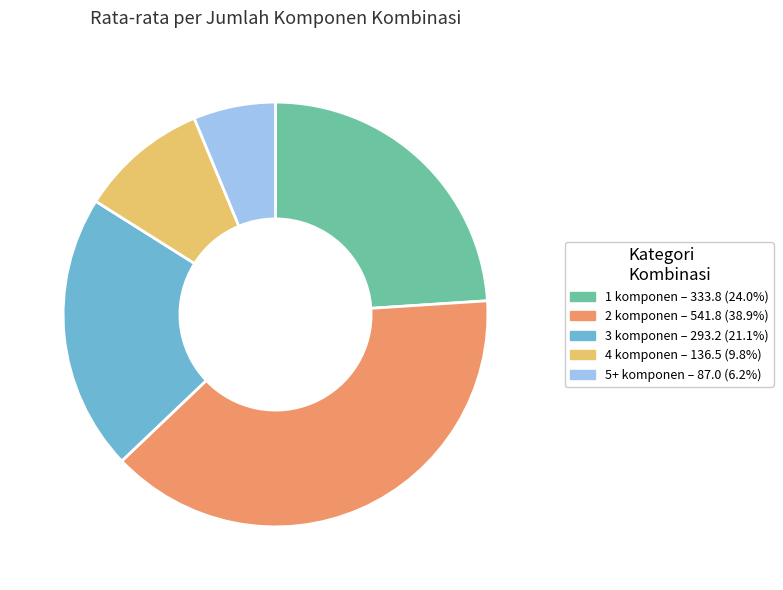

Does any single category account for the majority?

No